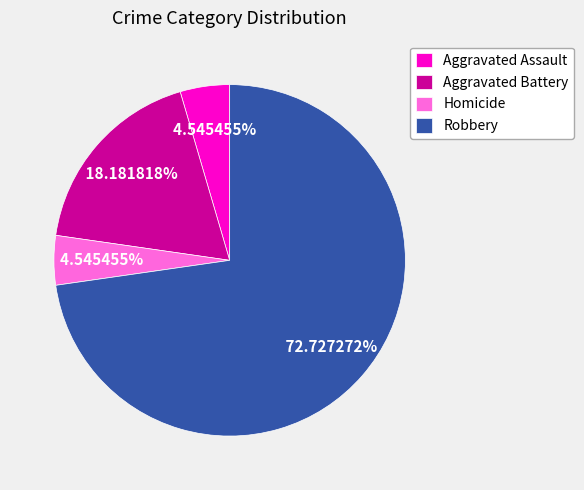

To the nearest percent, what portion does Homicide represent?

5%